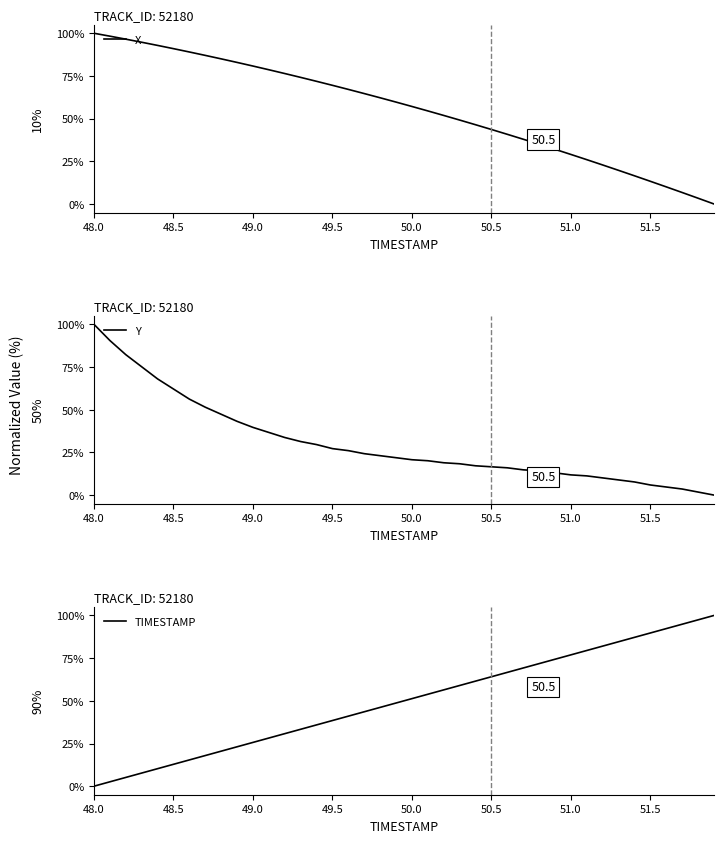

The Y series shows 62.1 at 48.5. True or false?

True